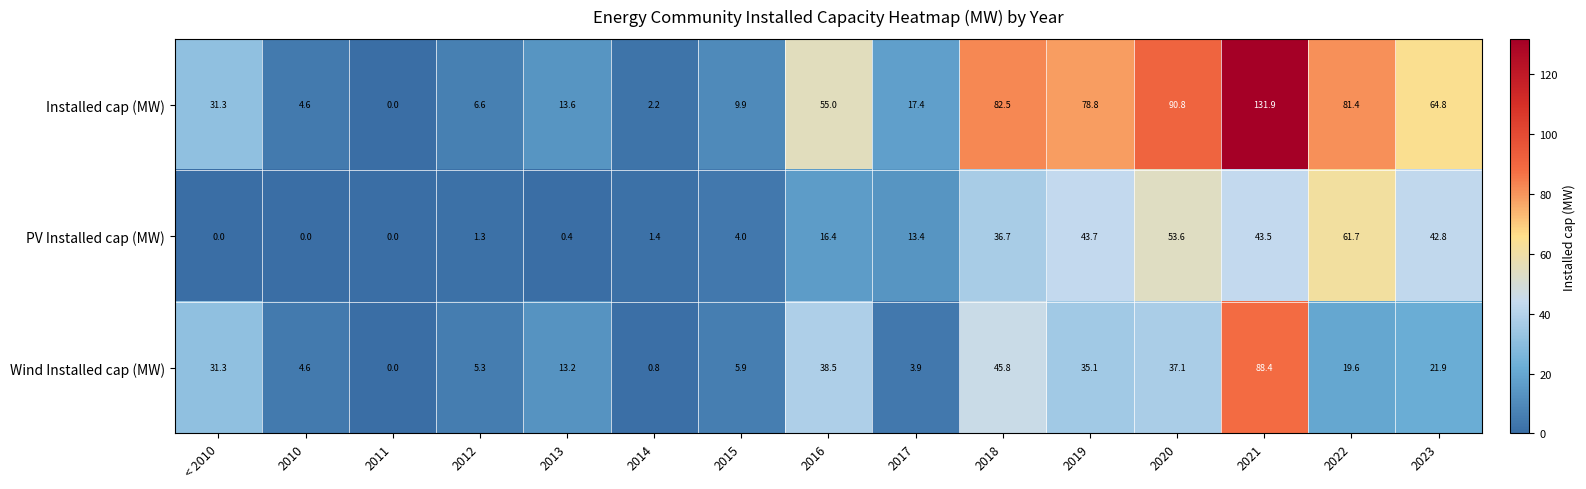

At 2022, list the series in order from smallest to largest.

Wind Installed cap (MW), PV Installed cap (MW), Installed cap (MW)